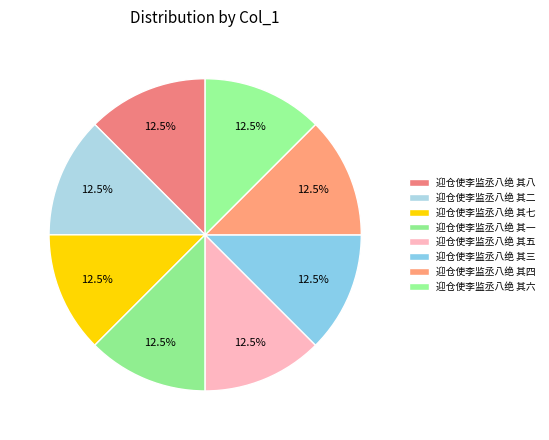

Is it true that 迎仓使李监丞八绝 其四 is 22% of the pie?

False